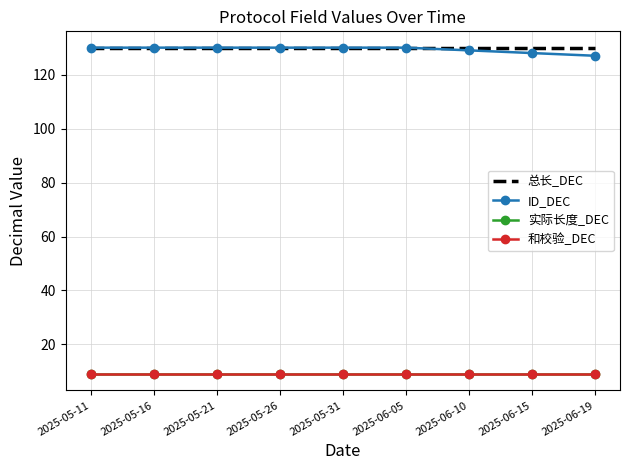

Rank the series at 2025-05-11 from highest to lowest value.

总长_DEC, ID_DEC, 实际长度_DEC, 和校验_DEC